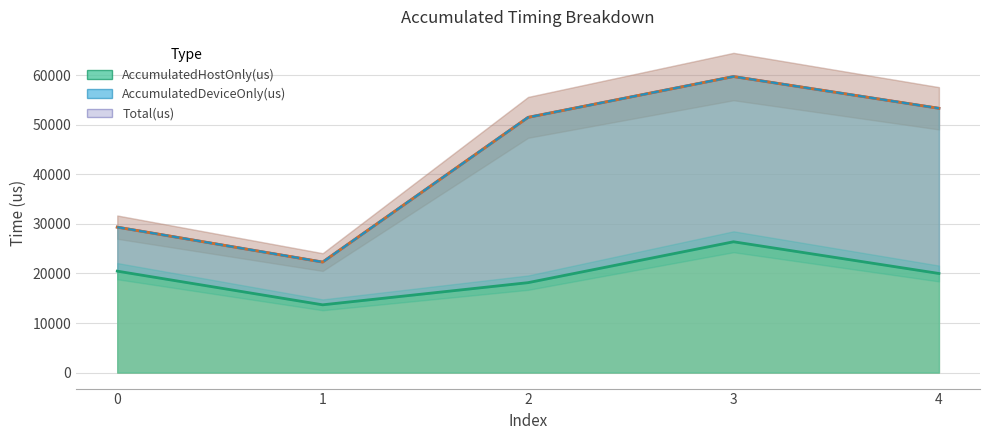

What is the approximate value of AccumulatedHostOnly(us) at 0?

20462.3